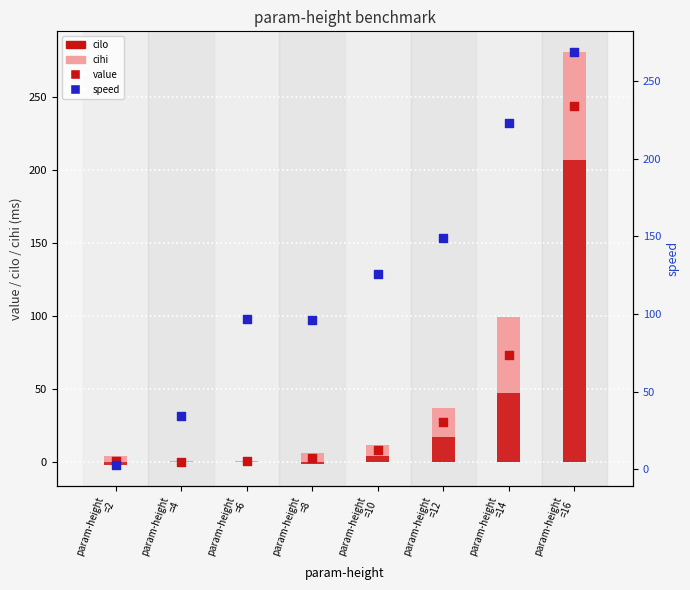

At which category is the sum across all series the highest?

param-height
=16